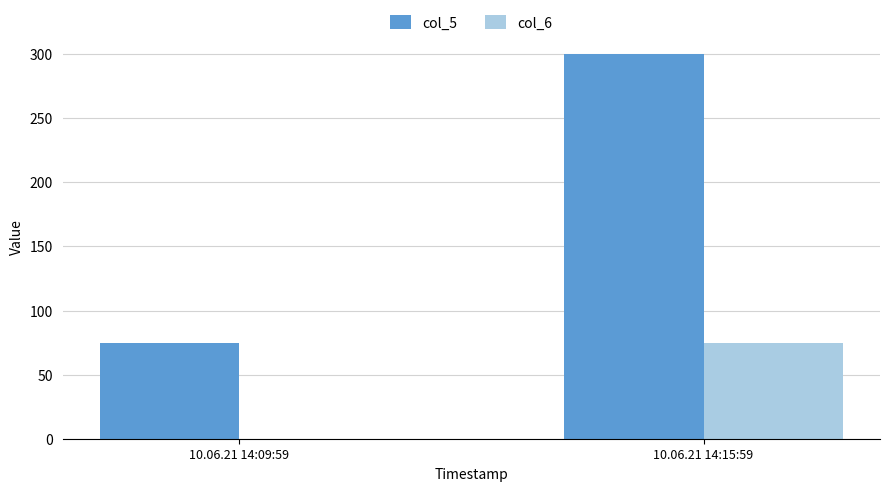

Does the chart contain stacked bars?

No